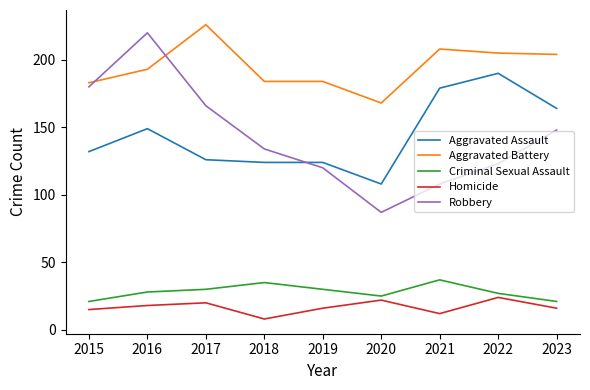

What is the sum of all Homicide values?

151